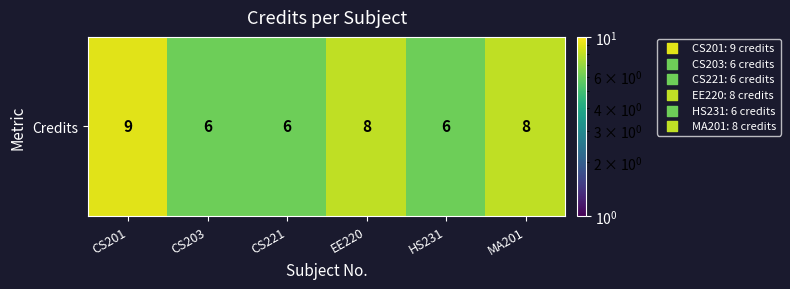

Read the value at HS231.

6